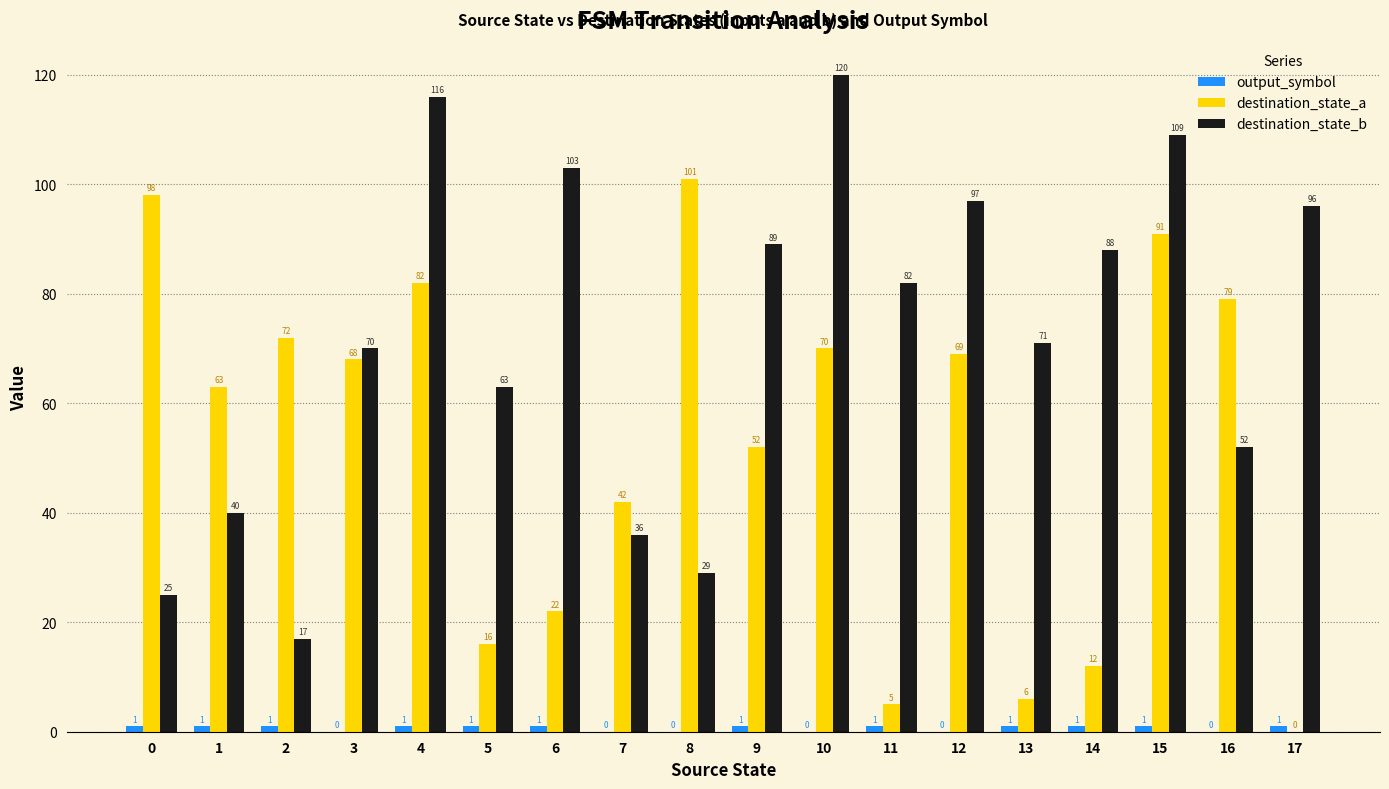

The value of destination_state_b at 17 is 133. True or false?

False